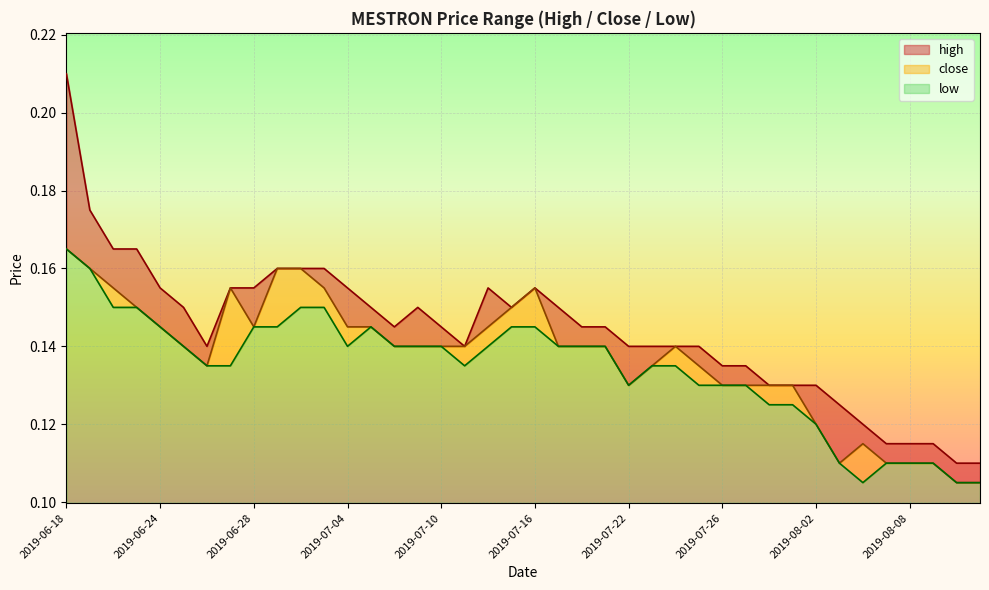

What position from the left is 2019-06-18?

1